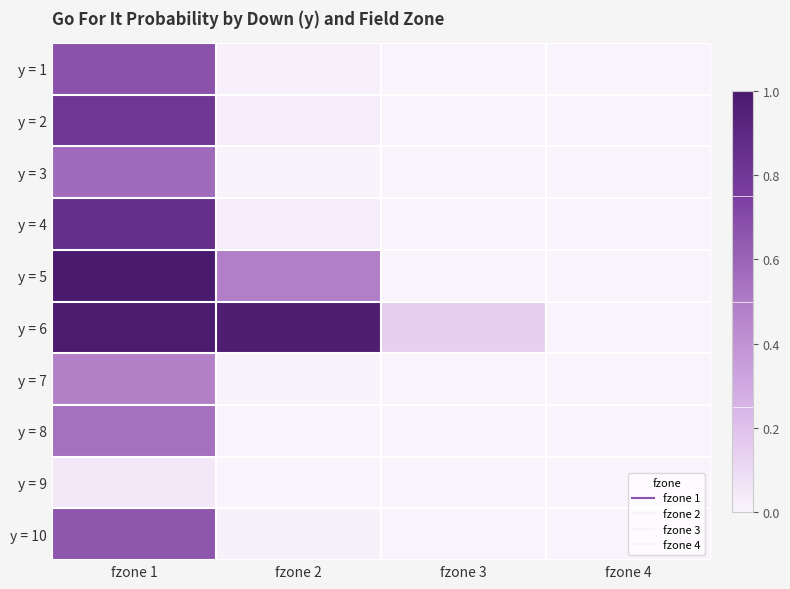

What is the difference between the highest and lowest values at fzone 2?

1.0